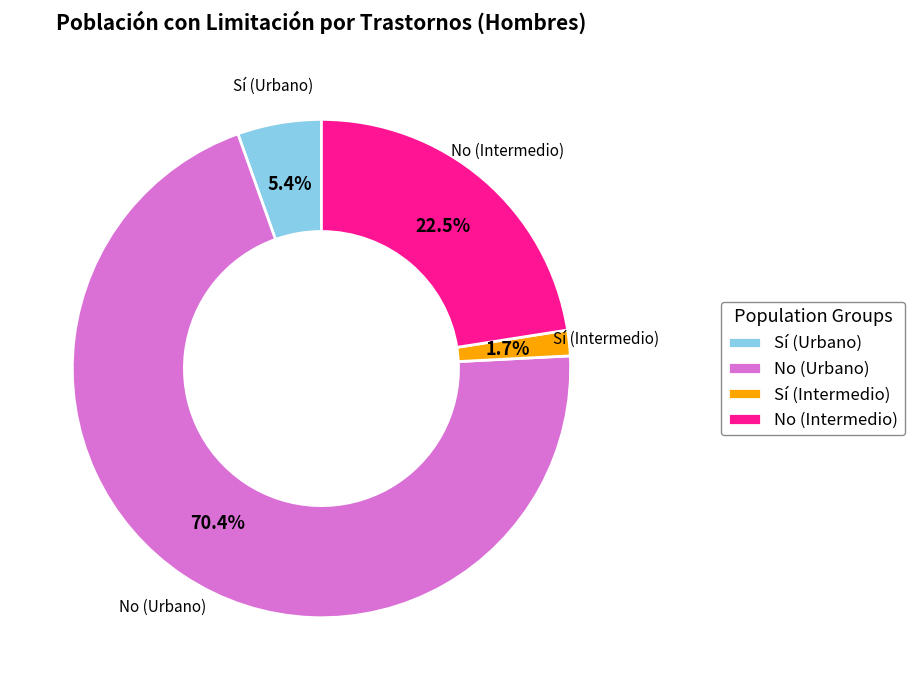

How many slices are in this pie chart?

4